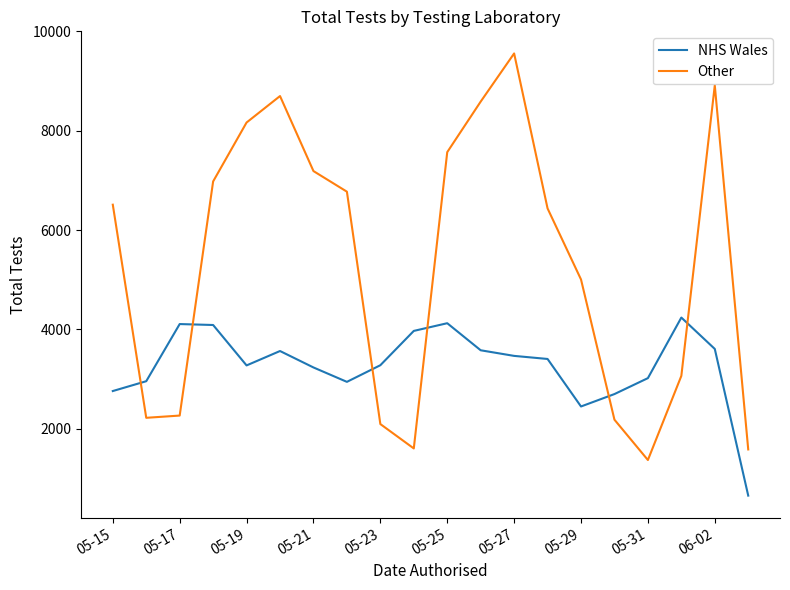

Which series ends up on top after the final intersection of NHS Wales and Other?

Other